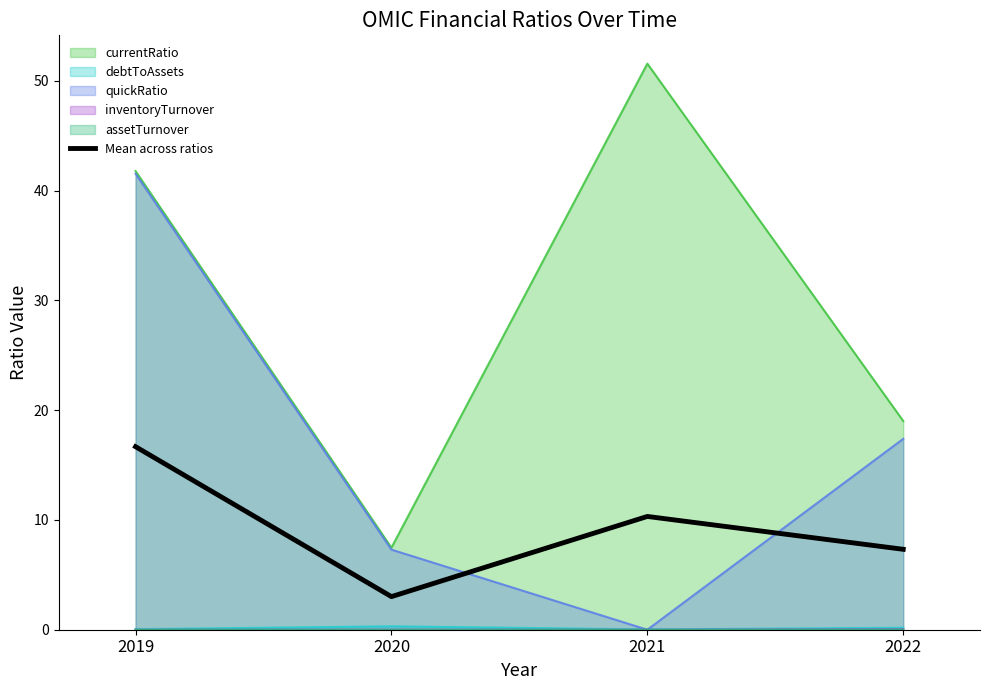

At which category does the chart reach its peak across all series?

2021